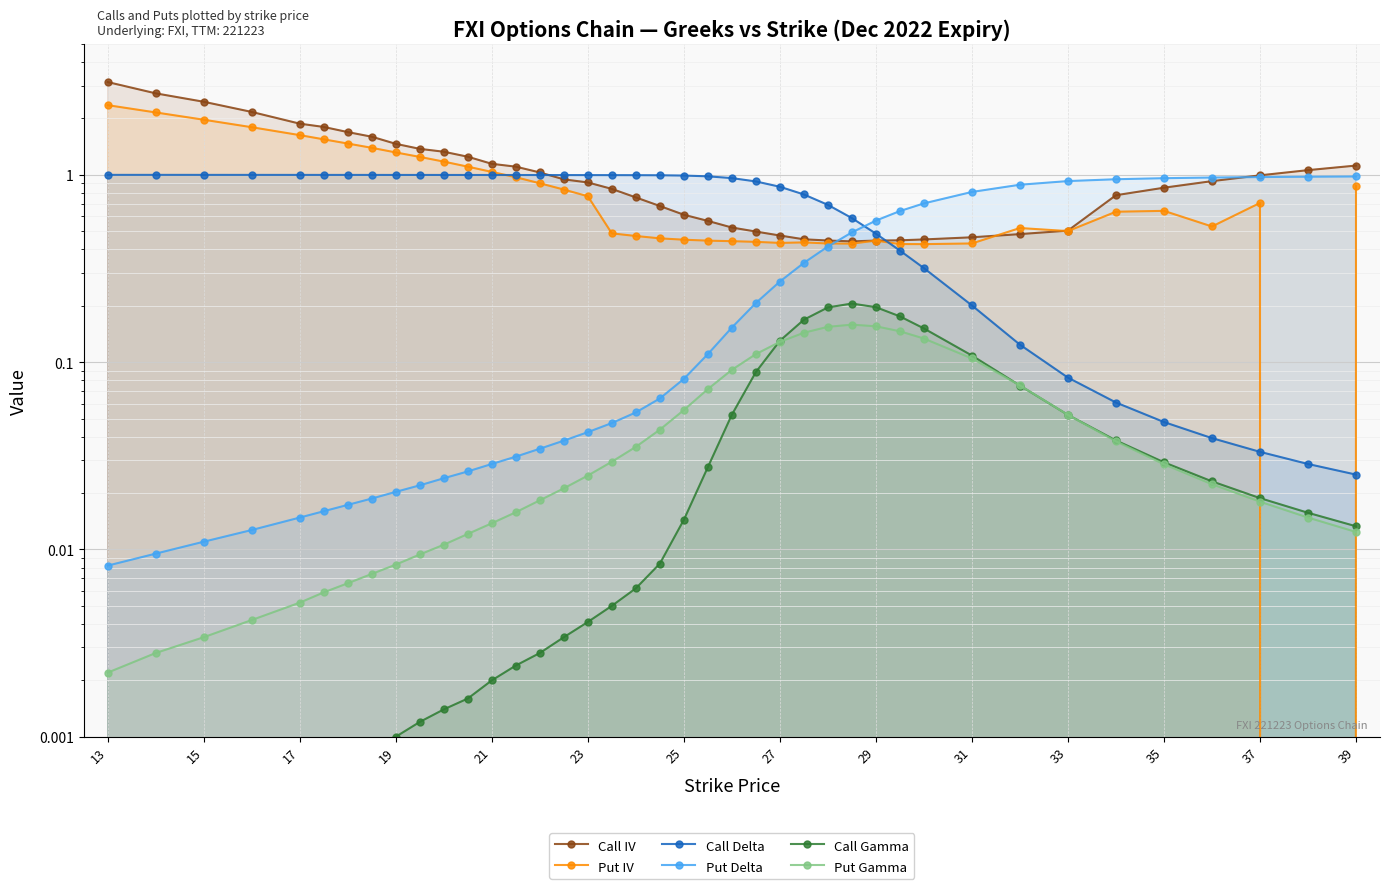

How many lines are shown in the chart?

6